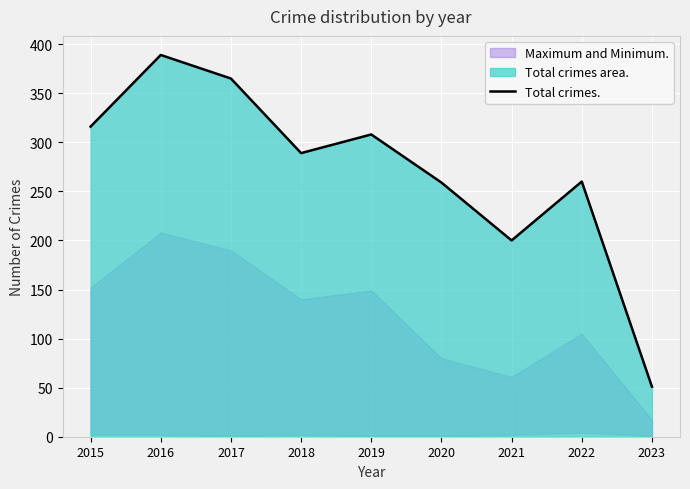

Reading left to right, extract all data points from this chart.

316	389	365	289	308	259	200	260	51